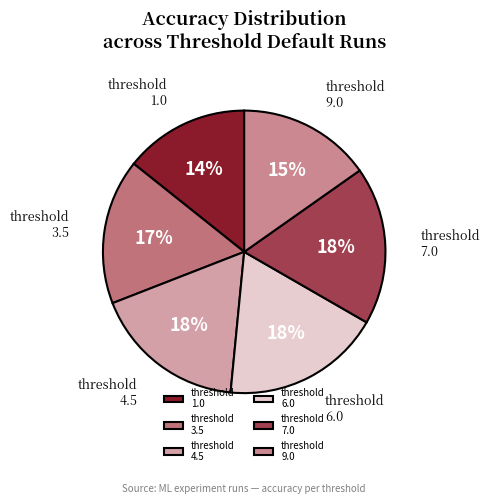

Which slice is the smallest?

threshold 1.0